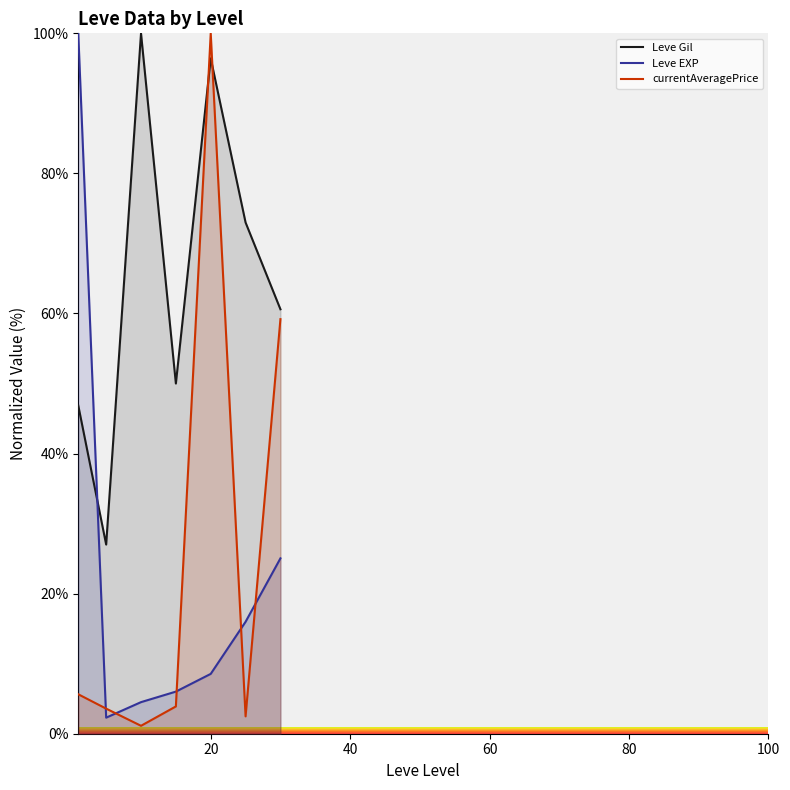

Is it true that Leve Gil equals 15.5 at 0?

False